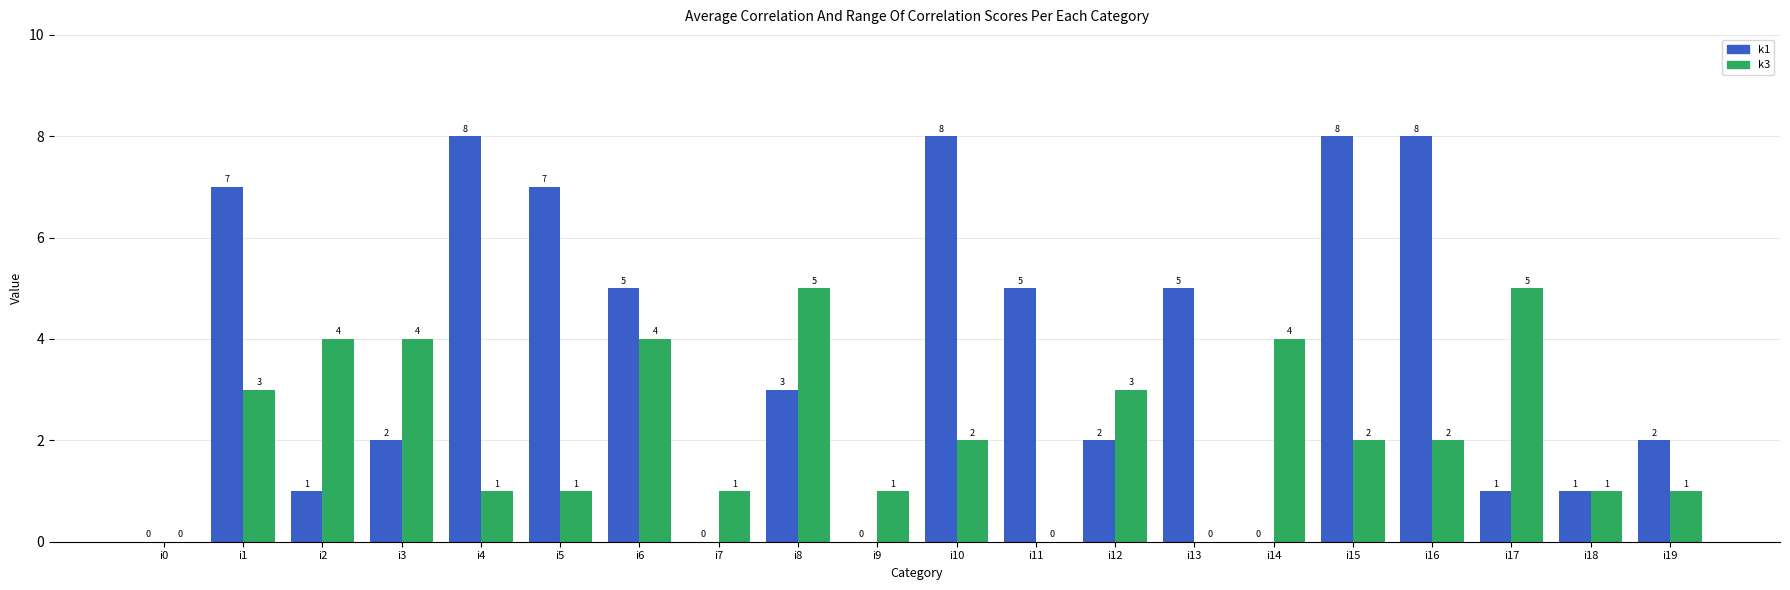

What is the greatest value displayed?

8